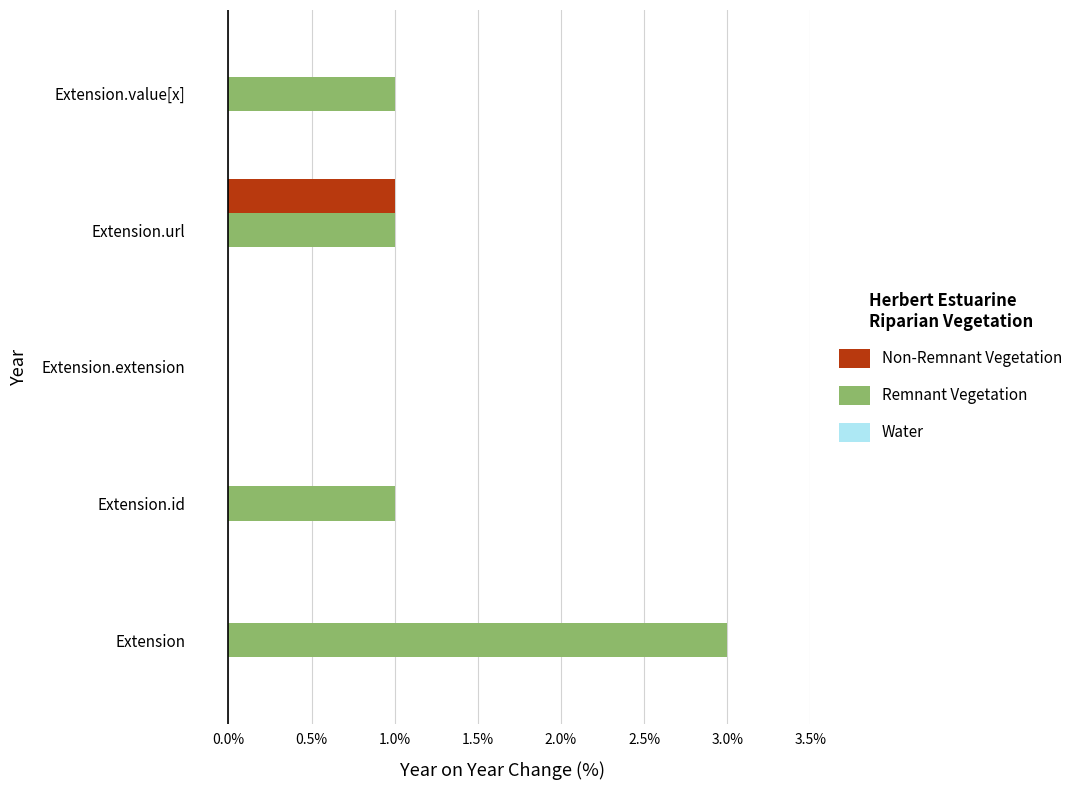

At which category is the sum across all series the highest?

Extension